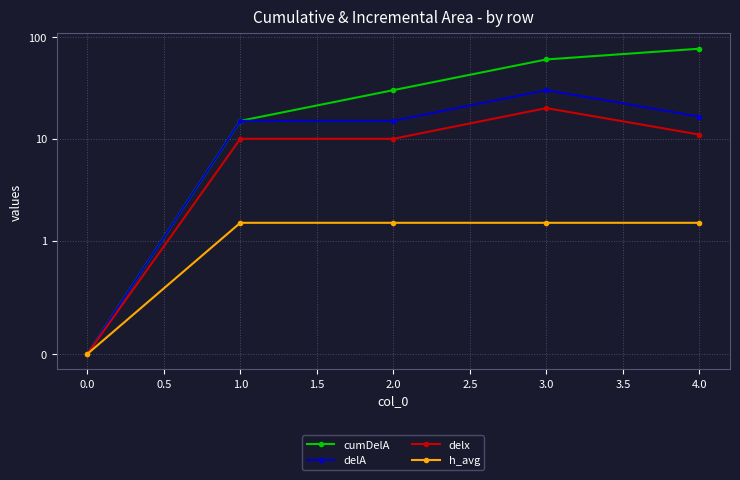

How many values in the delx series are below 9?

1